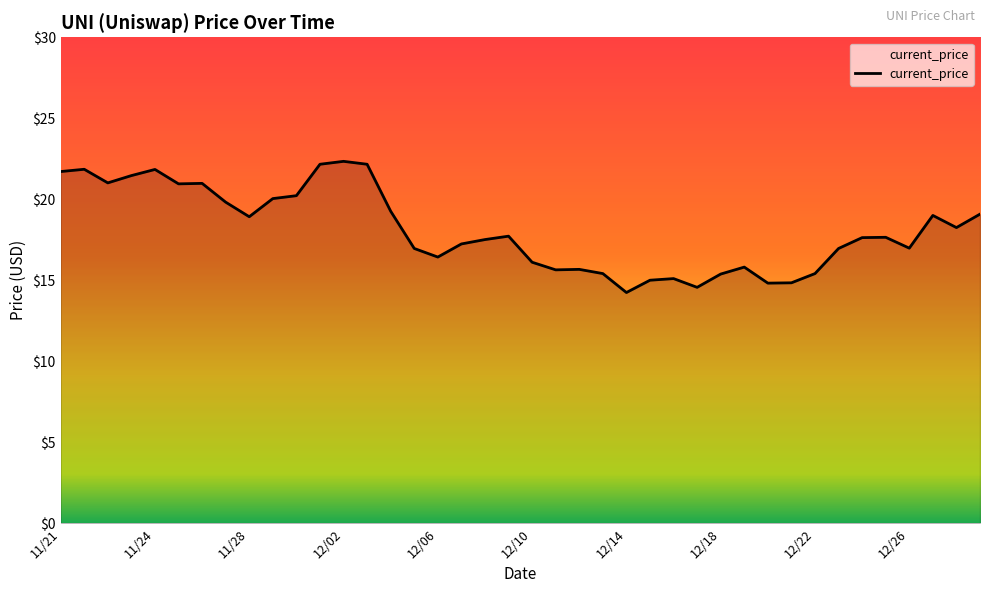

What is the minimum value shown in the chart?

14.2